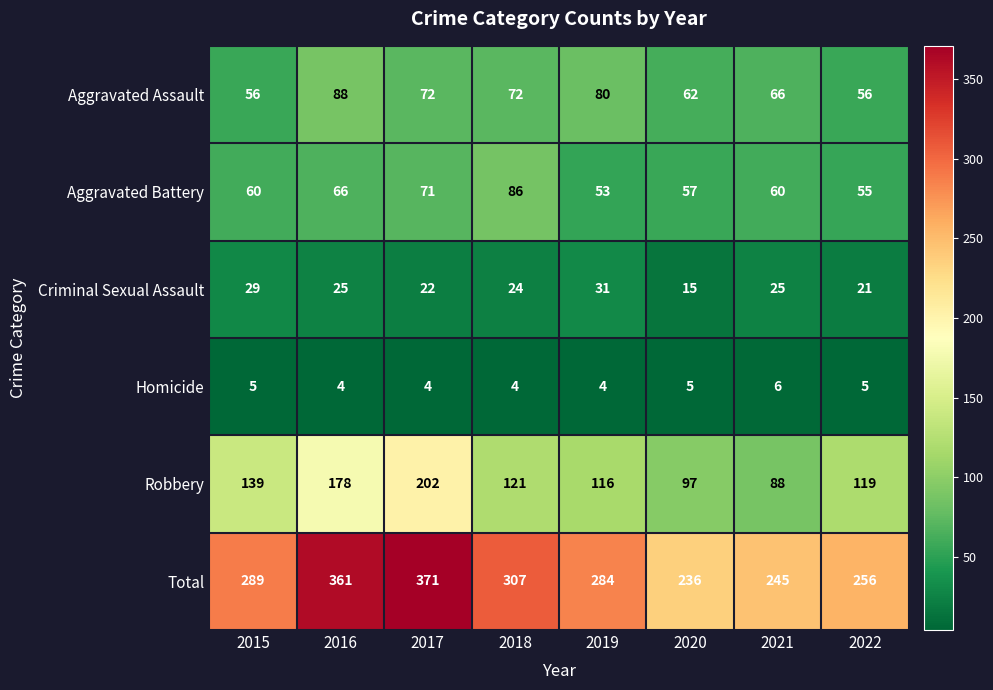

Where does the Robbery series first go above 121?

2015